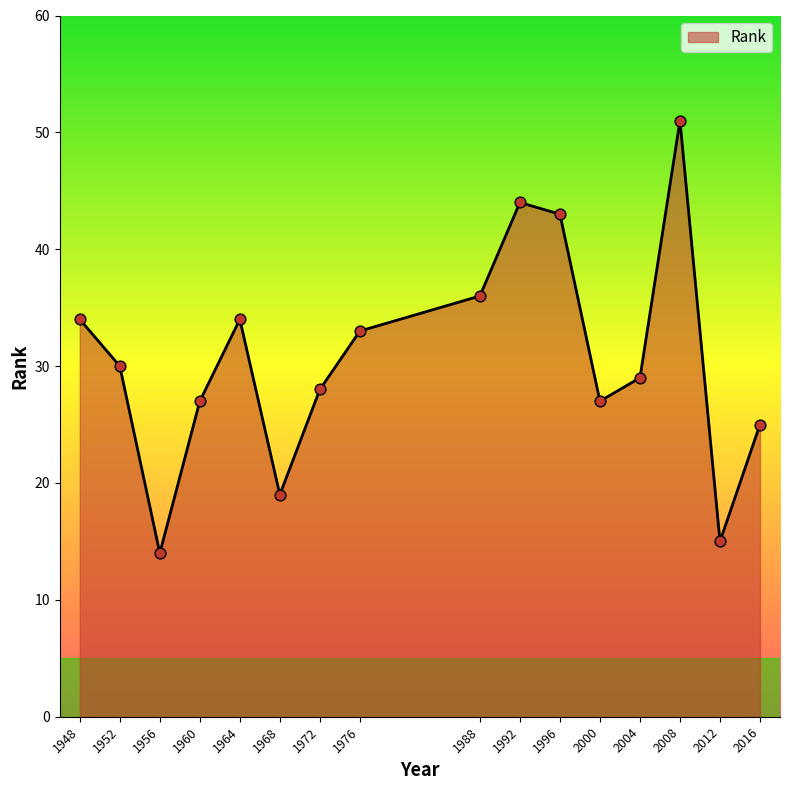

What is the change in value from 1972 to 2000?

-1